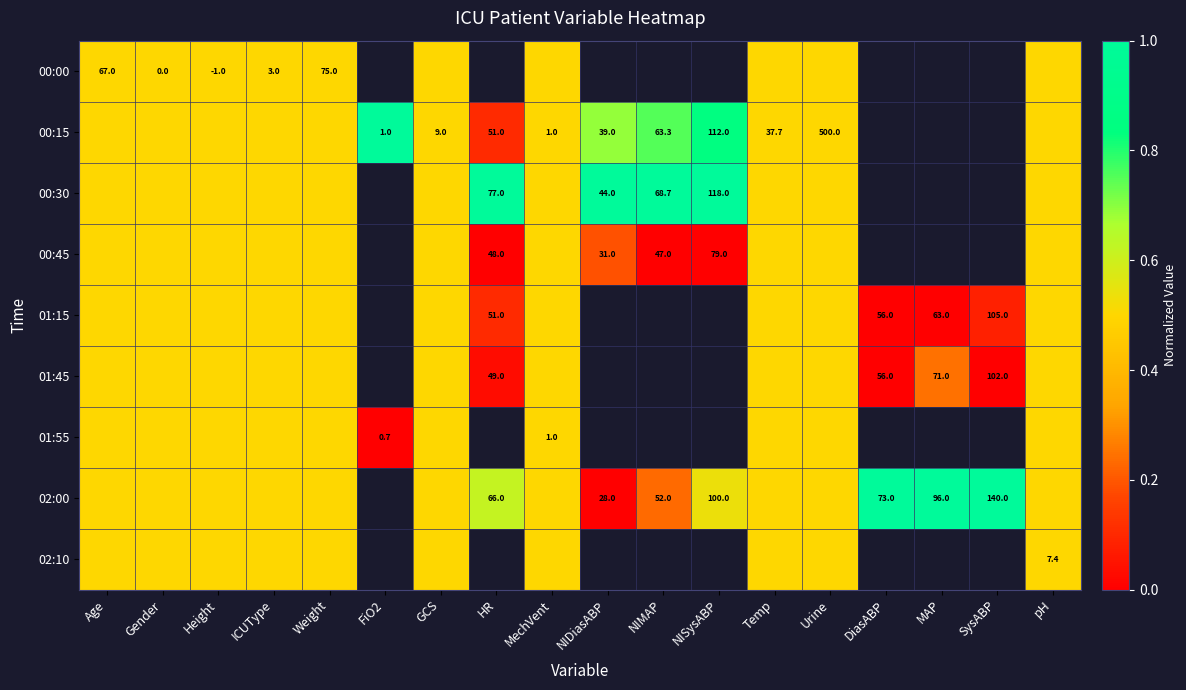

Is it true that 00:15 equals 37.7 at Temp?

True